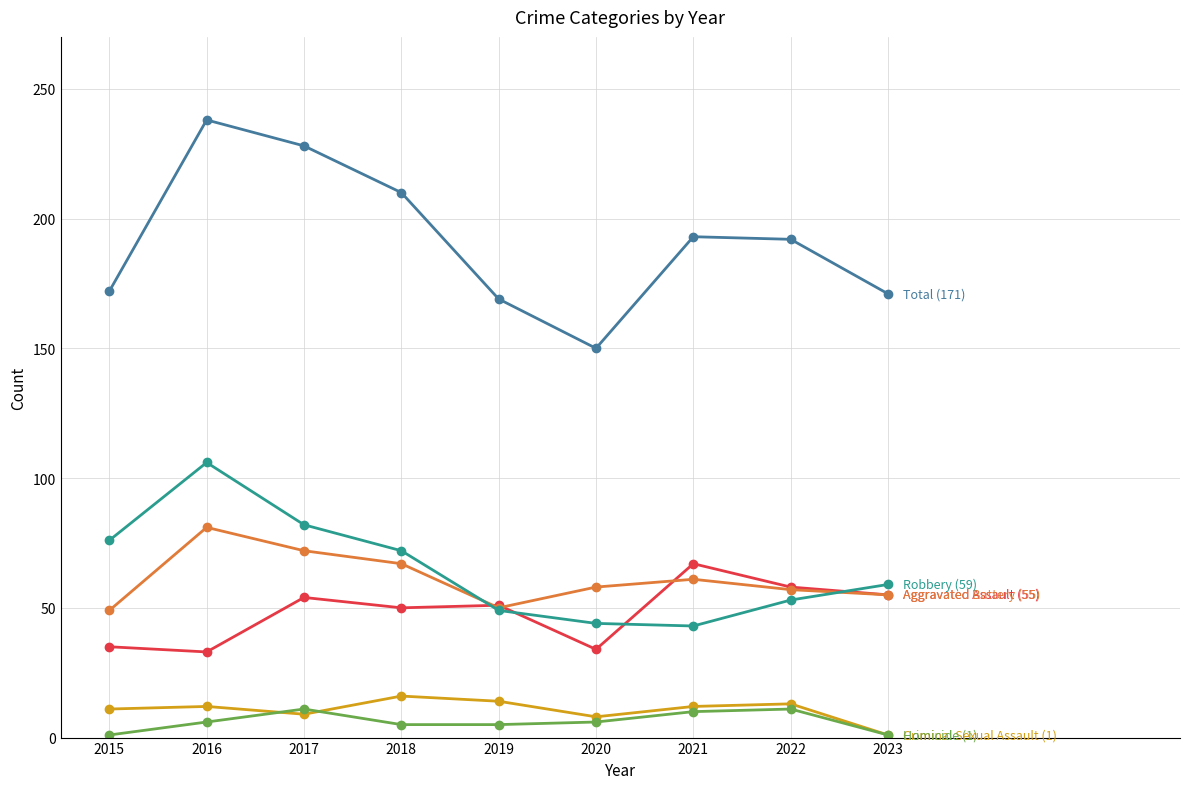

How many lines are shown in the chart?

6